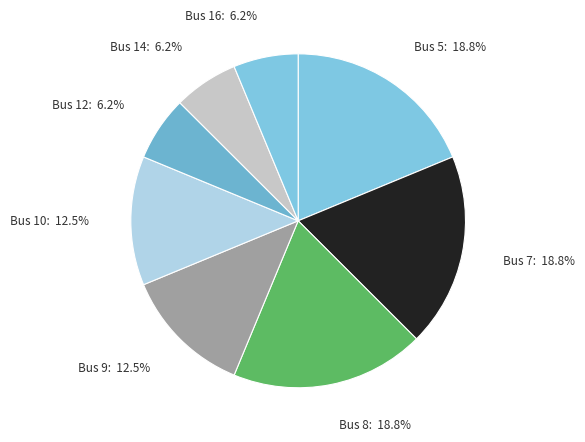

How much of the chart is everything except Bus 10?

87.5%